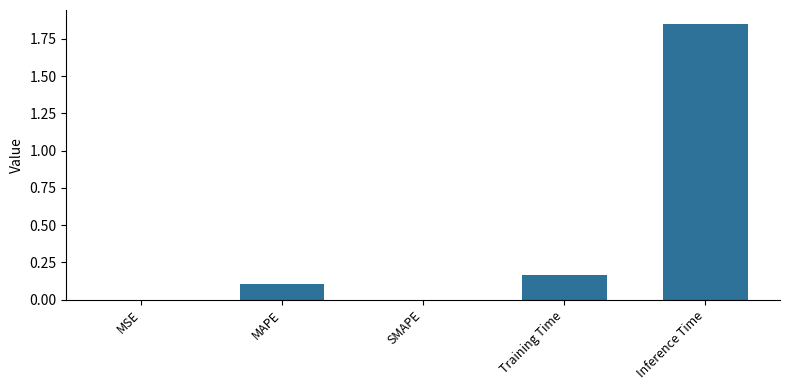

Which label corresponds to the largest value in the chart?

Inference Time